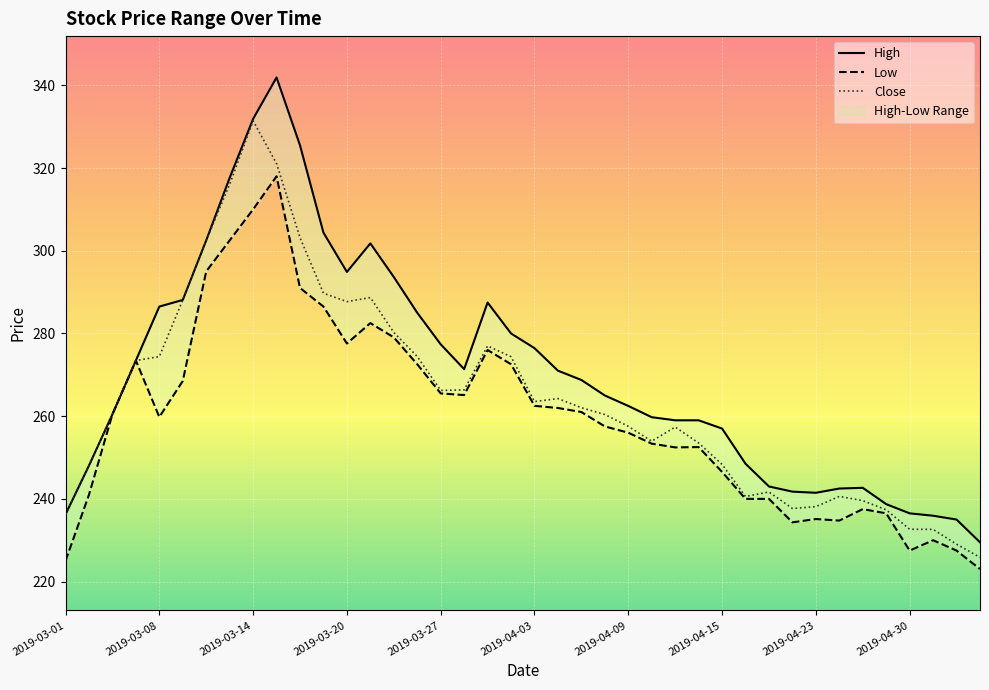

What is the minimum value for Close?

225.8